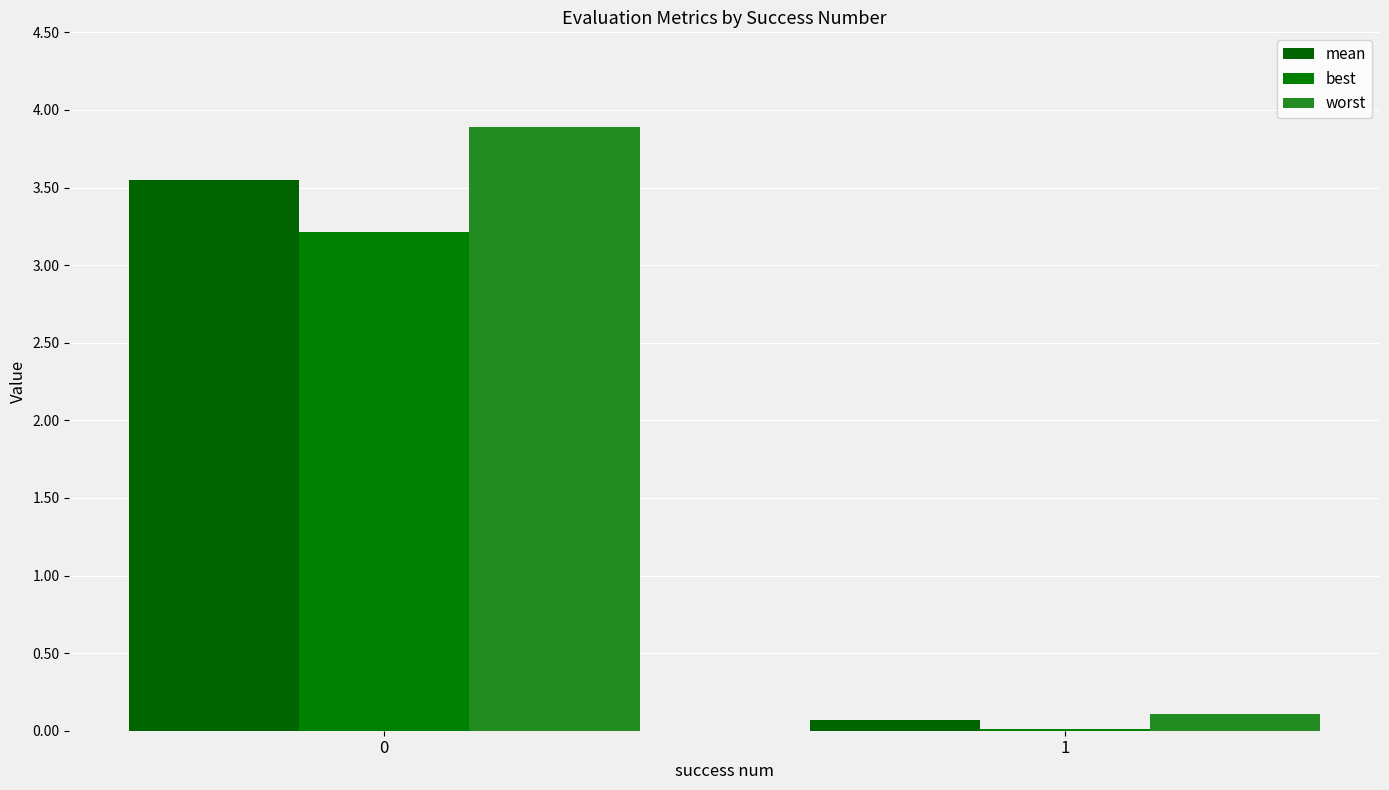

Which label corresponds to the smallest value in the chart?

1